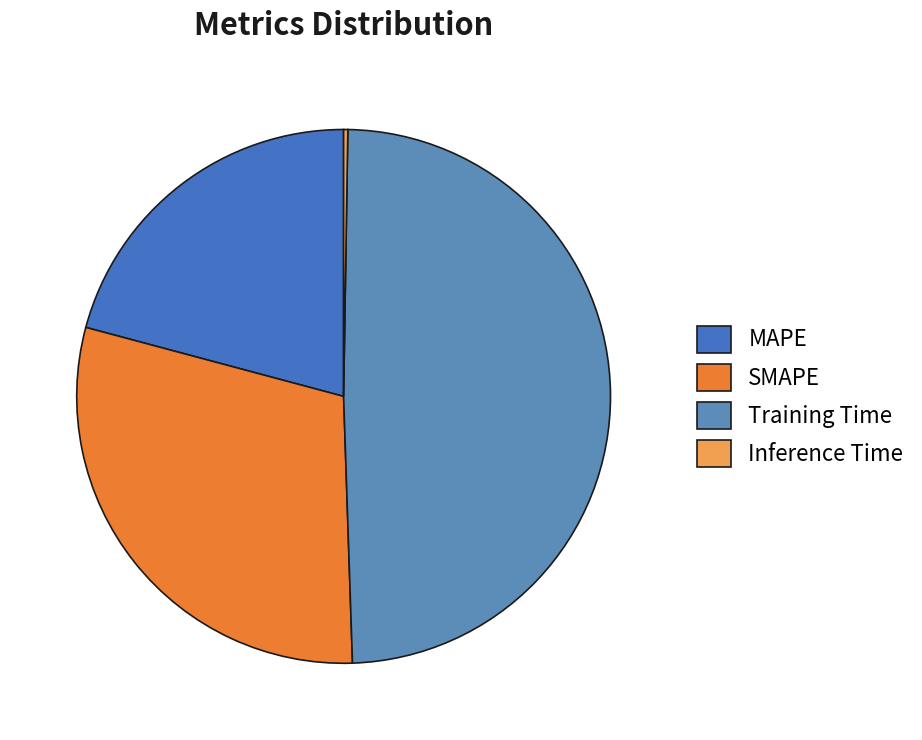

Does SMAPE represent more than half of the total?

No